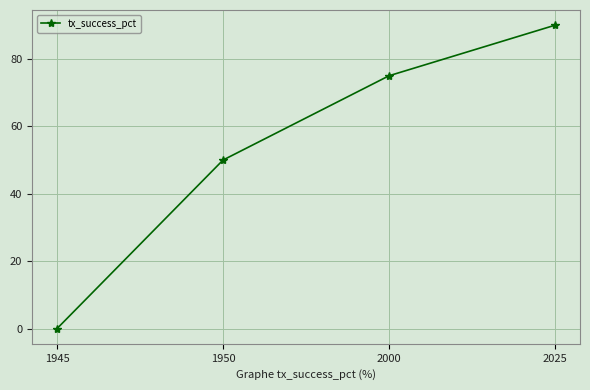

The value at 1945 is 0. True or false?

True